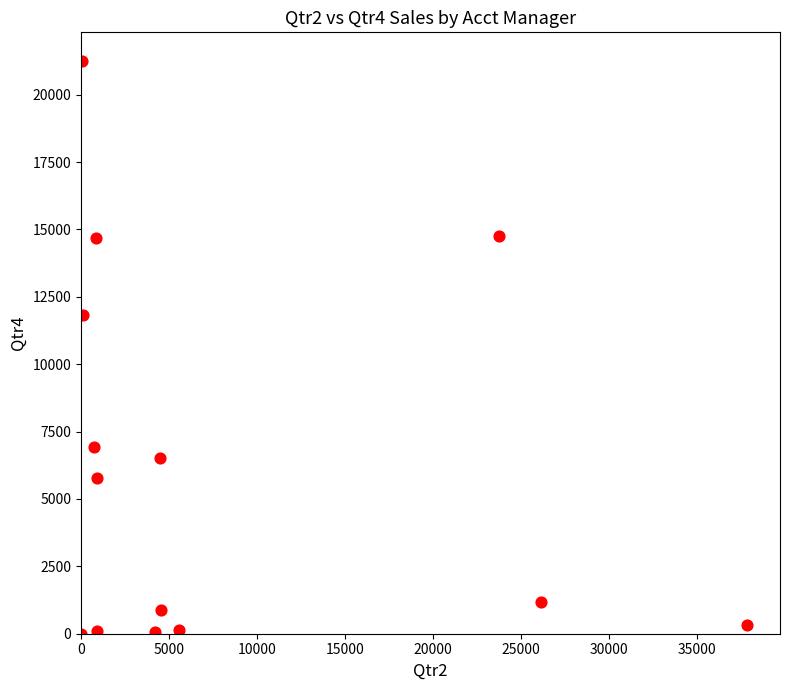

What Y value in the scatter plot is closest to 10625?

11818.6